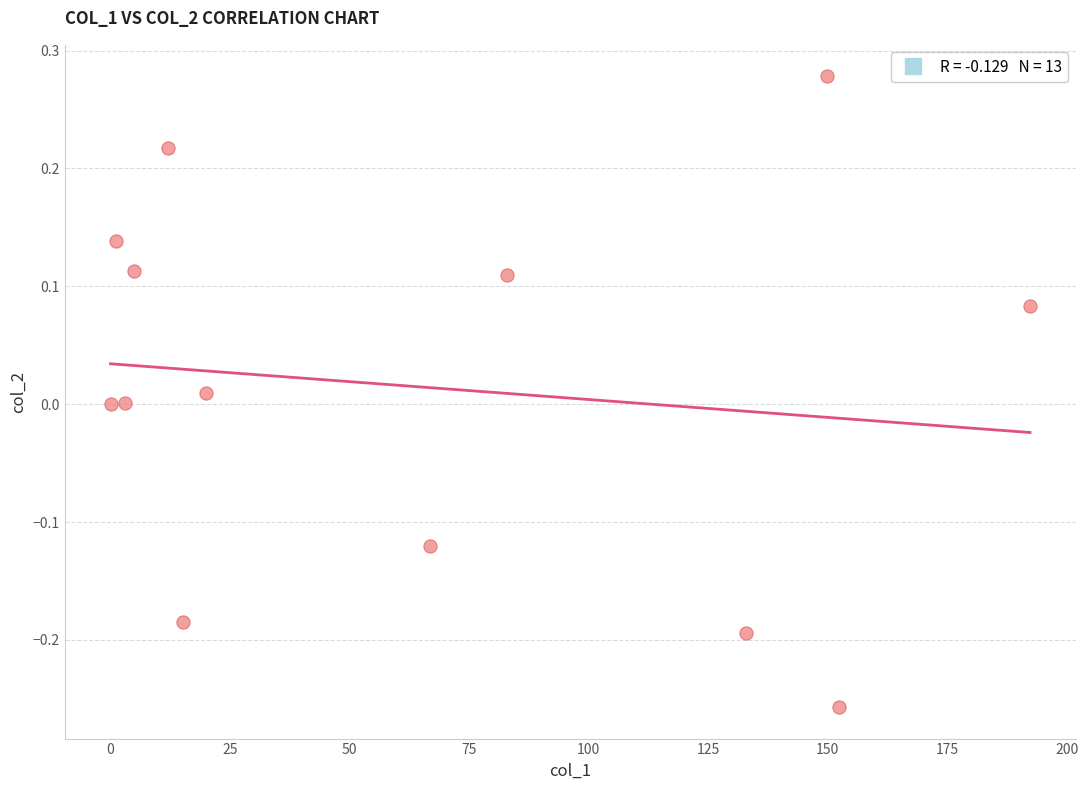

What is the range of X values (max minus min)?

192.3